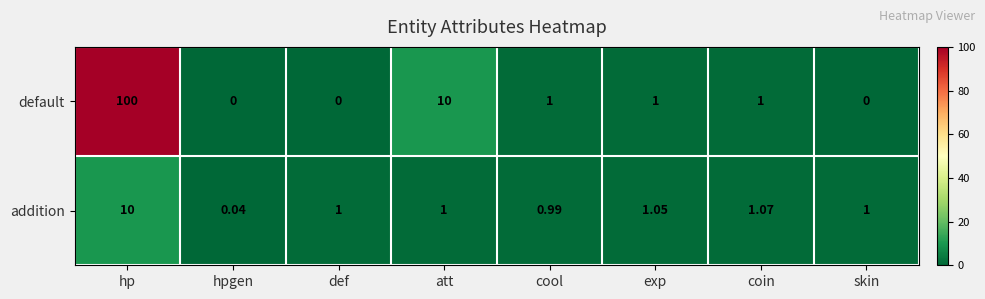

Rank the series by their average value, from highest to lowest.

default, addition